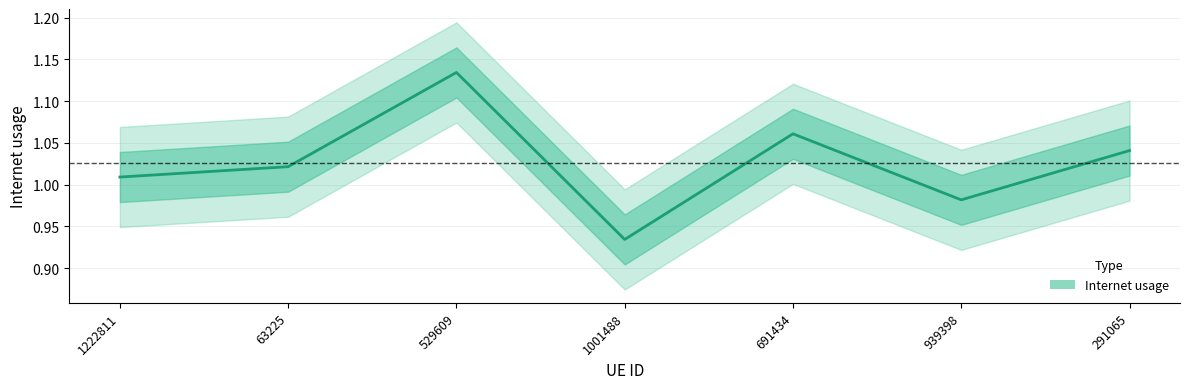

Rank the categories by value from lowest to highest.

1001488, 939398, 1222811, 63225, 291065, 691434, 529609